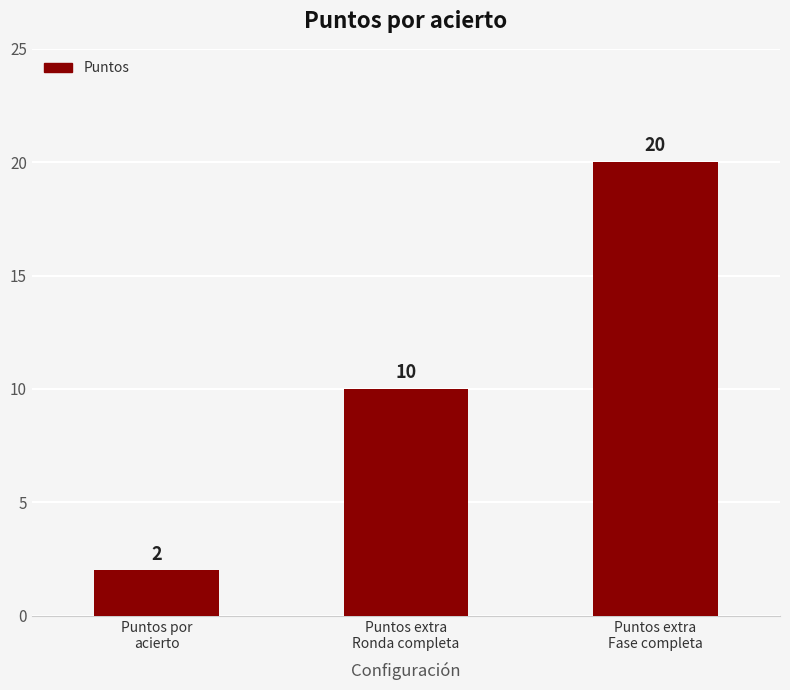

What is the change in value from Puntos por
acierto to Puntos extra
Fase completa?

+18